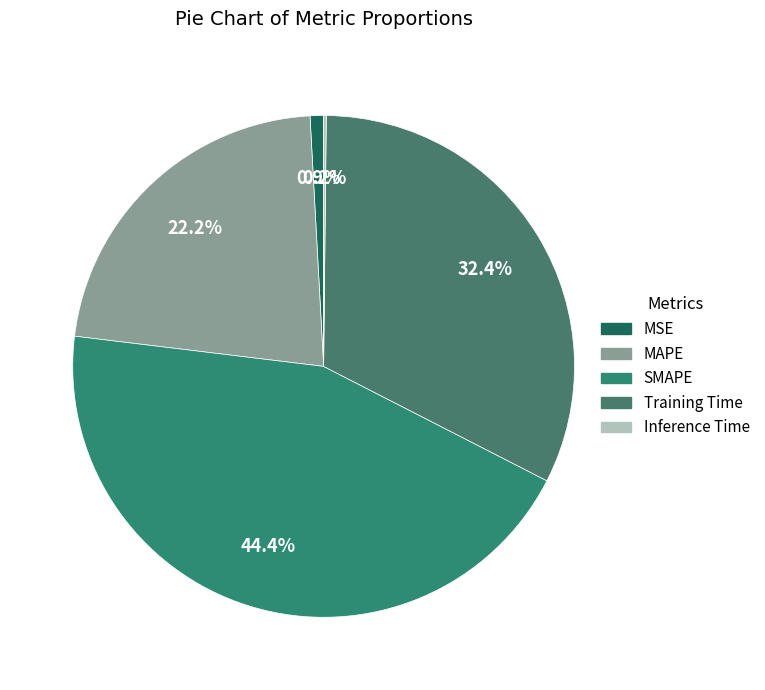

Which slice is the largest?

SMAPE